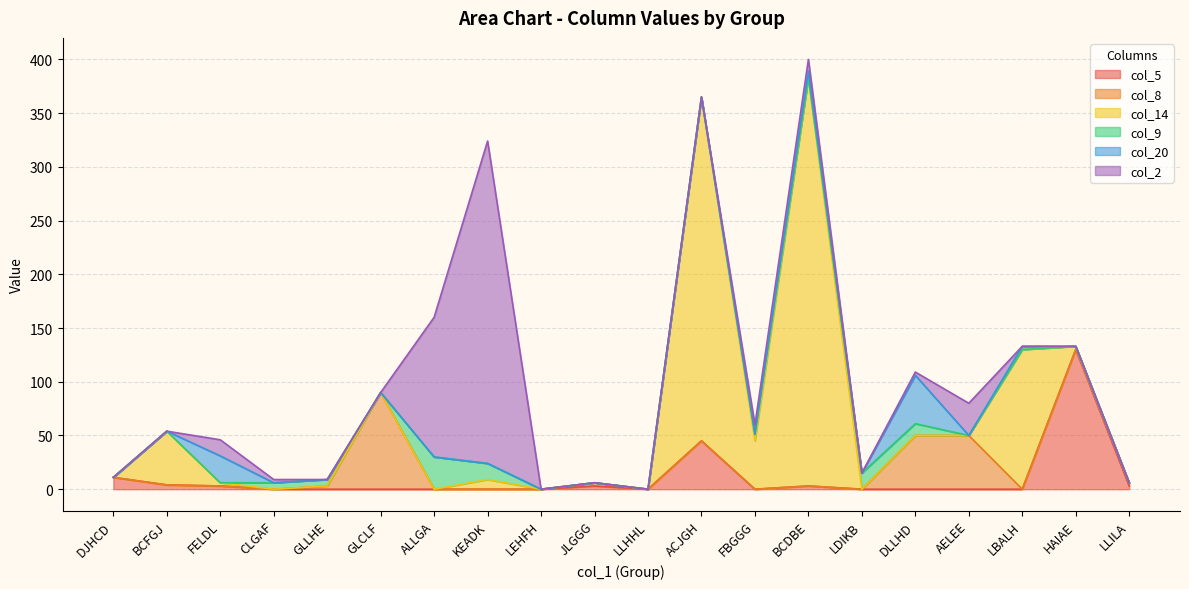

How many data points in col_20 are above 0?

4